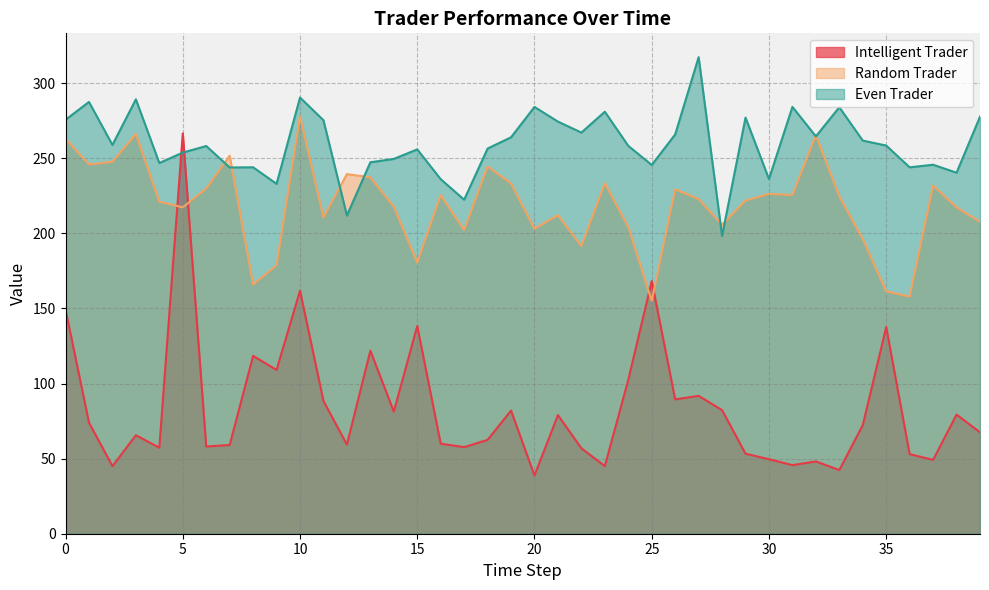

At how many categories does at least one series exceed 307?

1